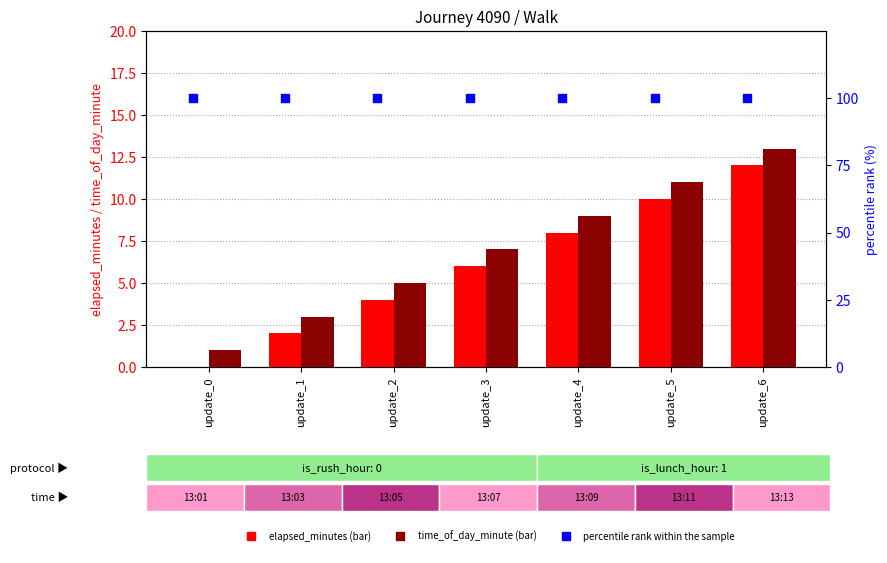

What are all the series names shown in the legend?

elapsed_minutes, time_of_day_minute, percentile rank within the sample